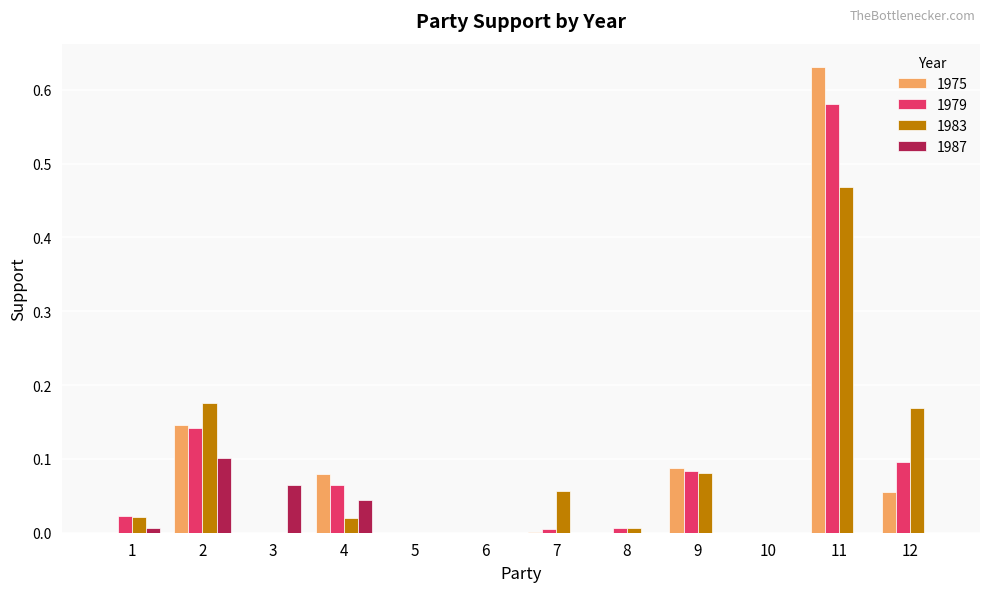

The 1987 series shows 0.1 at 2. True or false?

True